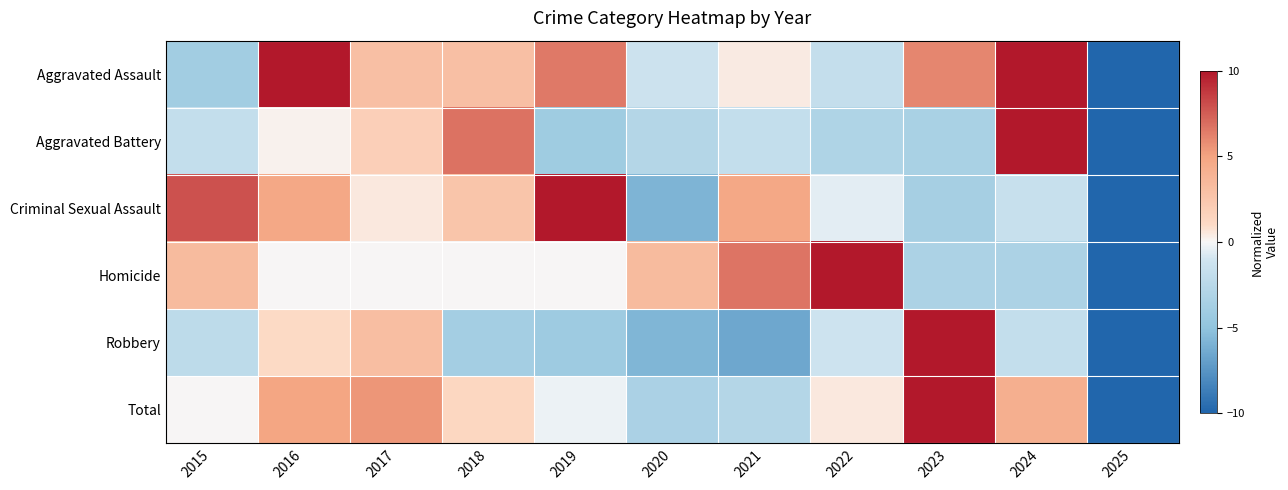

Reading right to left, extract all data points from this chart.

Aggravated Assault: 2025=-10.0	2024=10.0	2023=6.1	2022=-1.7	2021=0.4	2020=-1.3	2019=6.5	2018=3.0	2017=3.0	2016=10.0	2015=-3.9
Aggravated Battery: 2025=-10.0	2024=10.0	2023=-3.4	2022=-3.1	2021=-1.8	2020=-2.8	2019=-4.1	2018=6.7	2017=1.8	2016=0.2	2015=-1.8
Criminal Sexual Assault: 2025=-10.0	2024=-1.6	2023=-3.7	2022=-0.5	2021=4.7	2020=-5.8	2019=10.0	2018=2.6	2017=0.5	2016=4.7	2015=7.9
Homicide: 2025=-10.0	2024=-3.3	2023=-3.3	2022=10.0	2021=6.7	2020=3.3	2019=0.0	2018=0.0	2017=0.0	2016=0.0	2015=3.3
Robbery: 2025=-10.0	2024=-1.8	2023=10.0	2022=-1.2	2021=-6.5	2020=-5.8	2019=-4.2	2018=-3.8	2017=3.1	2016=1.1	2015=-2.2
Total: 2025=-10.0	2024=4.2	2023=10.0	2022=0.5	2021=-2.8	2020=-3.4	2019=-0.3	2018=1.3	2017=5.5	2016=4.9	2015=0.1